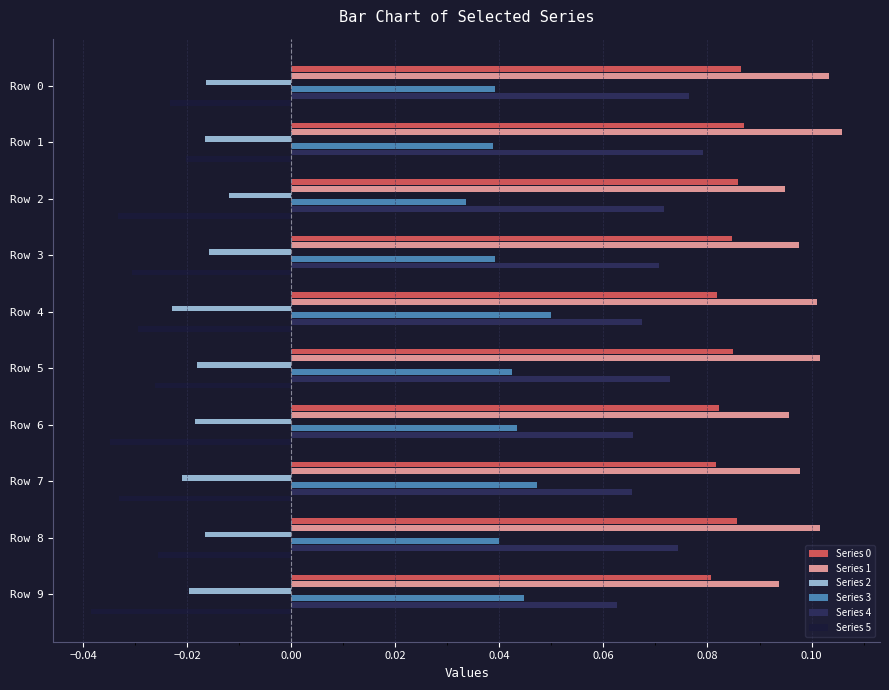

At which category is the sum across all series the highest?

Row 1